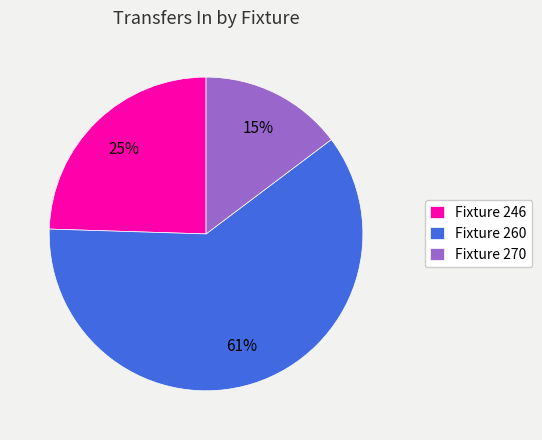

To the nearest percent, what percentage of the pie is Fixture 246?

25%